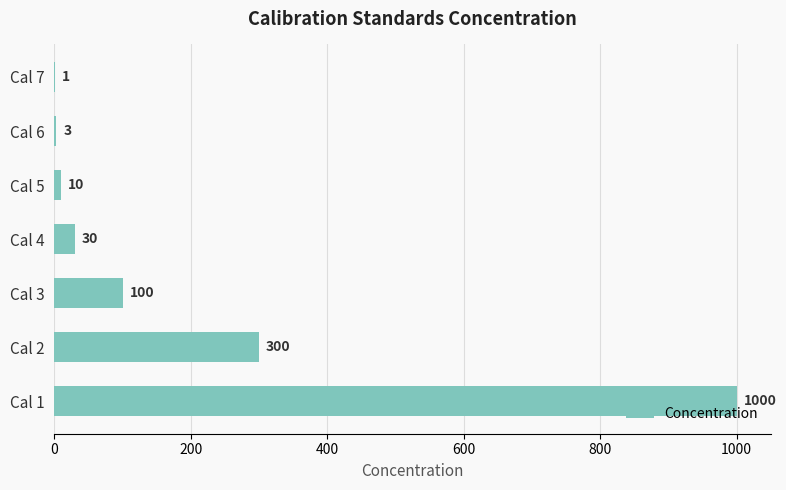

What is the sum of all values?

1444